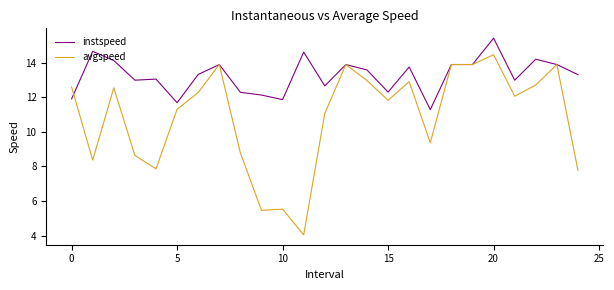

Which series has the largest range (max minus min)?

avgspeed